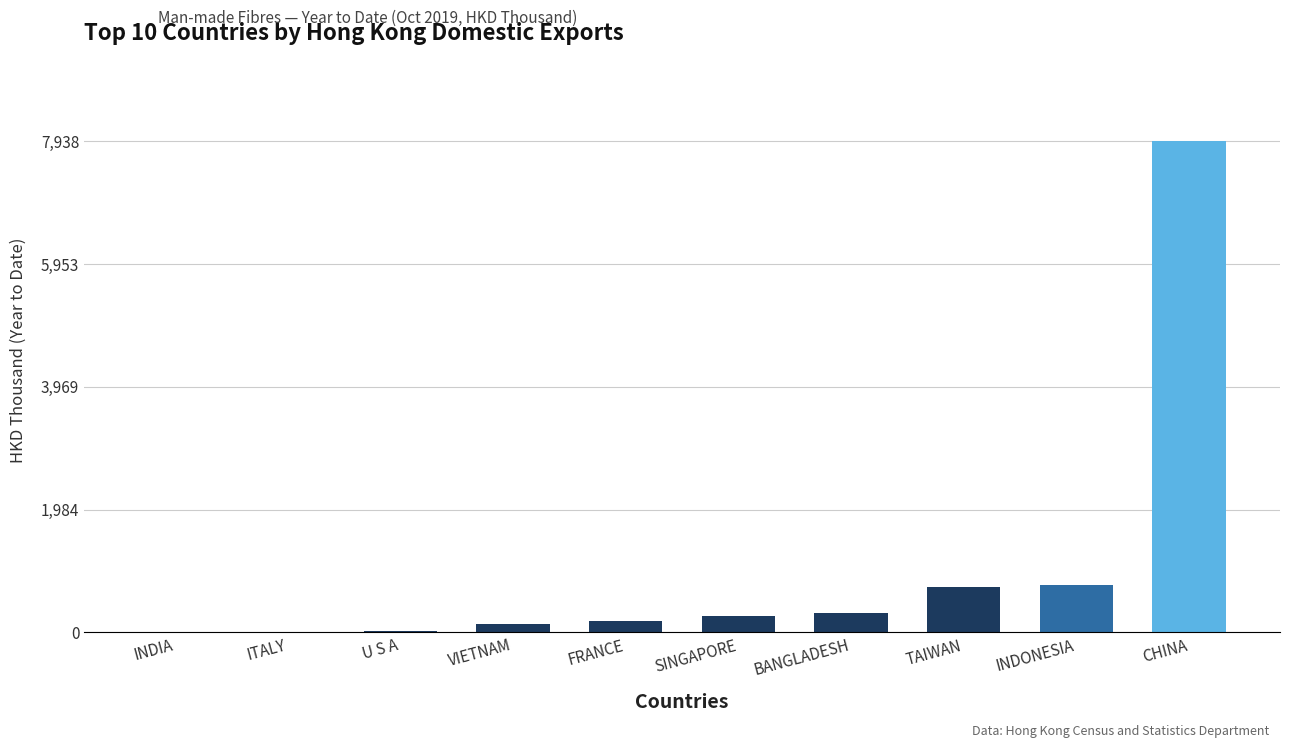

Is it true that the value at TAIWAN is 452.0?

False